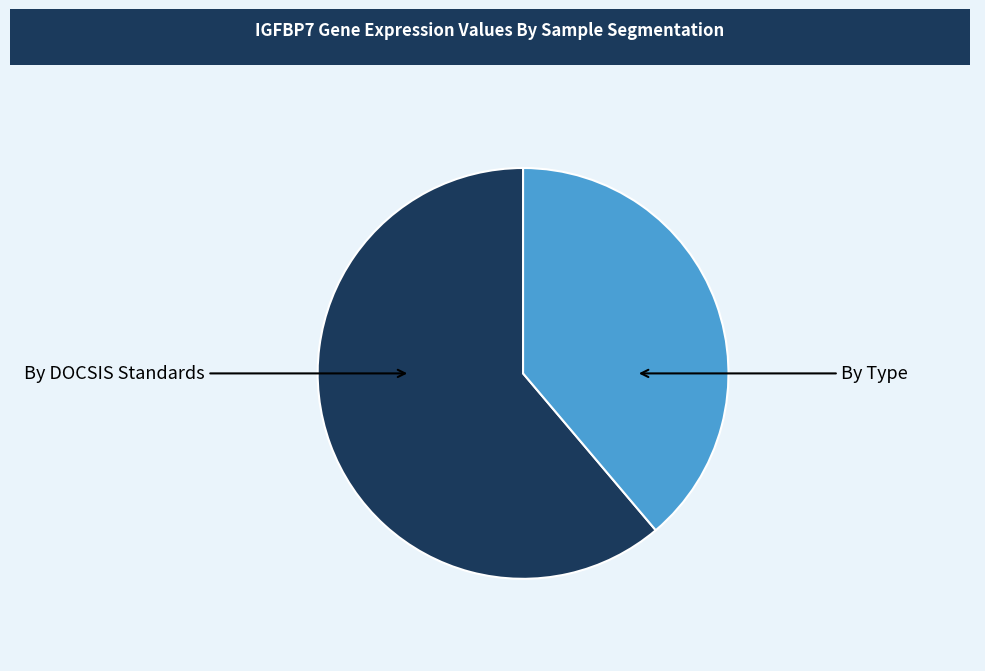

Does any single category account for the majority?

Yes